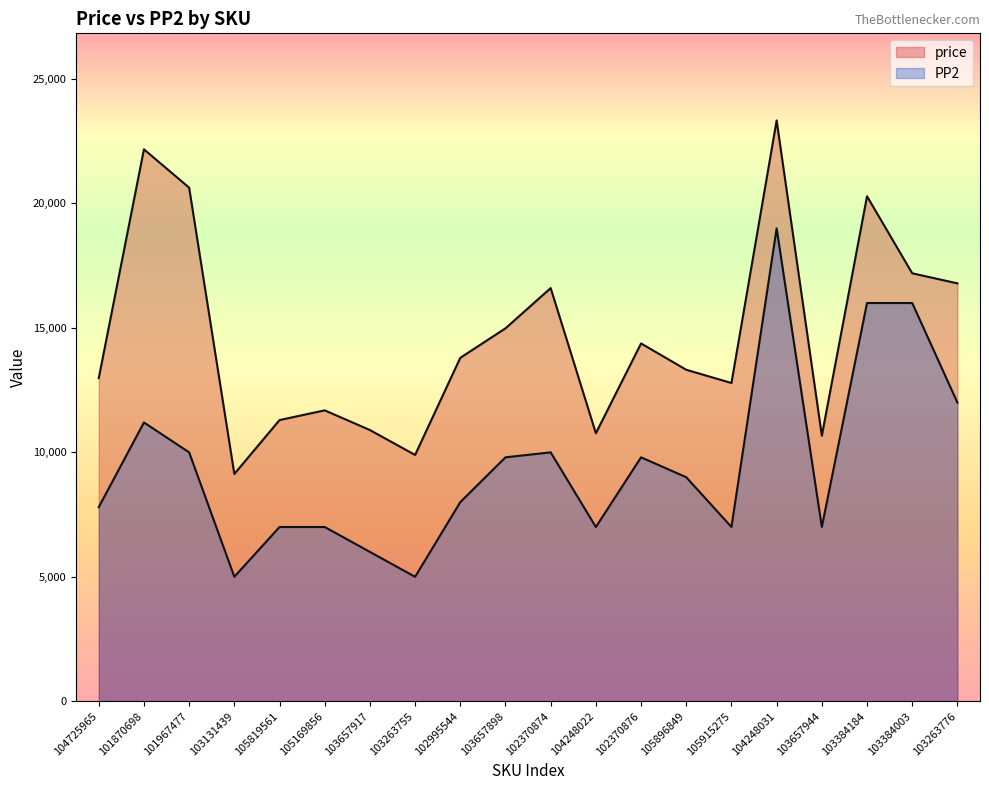

What is the total value across all series at 101870698?

33375